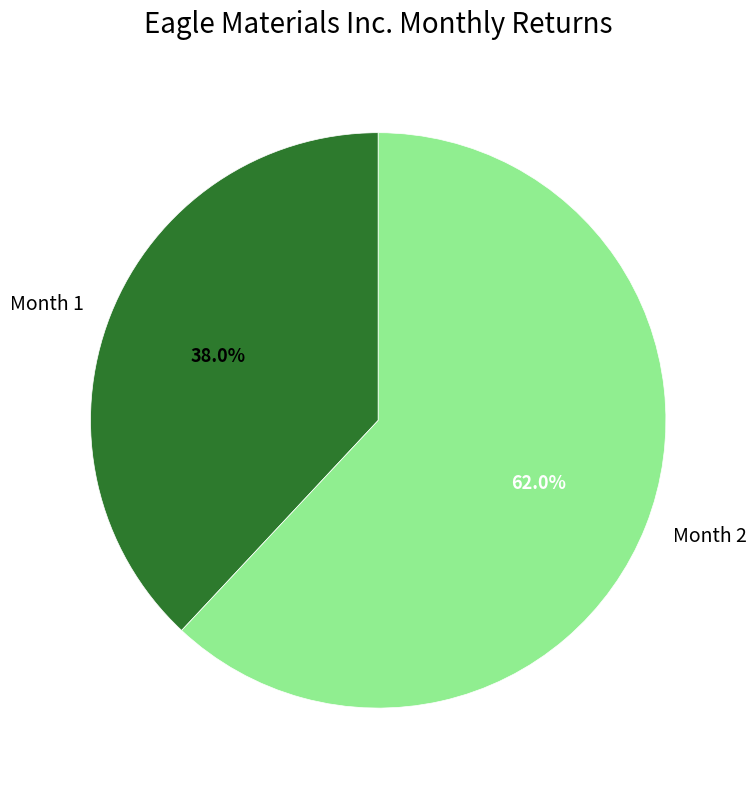

How many slices are in this pie chart?

2